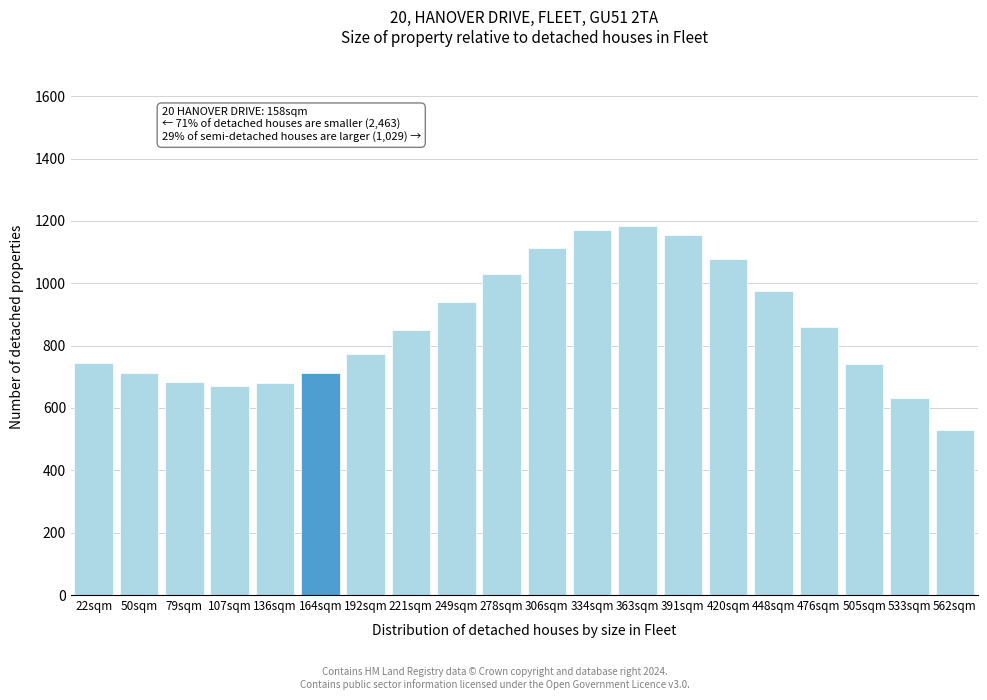

What is the label of the 1st bar from the right?

562sqm